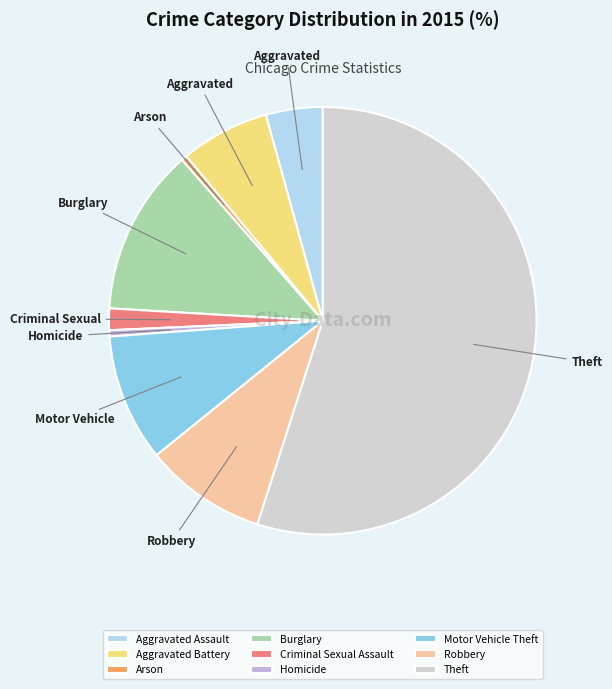

Is it true that Burglary is 13% of the pie?

True